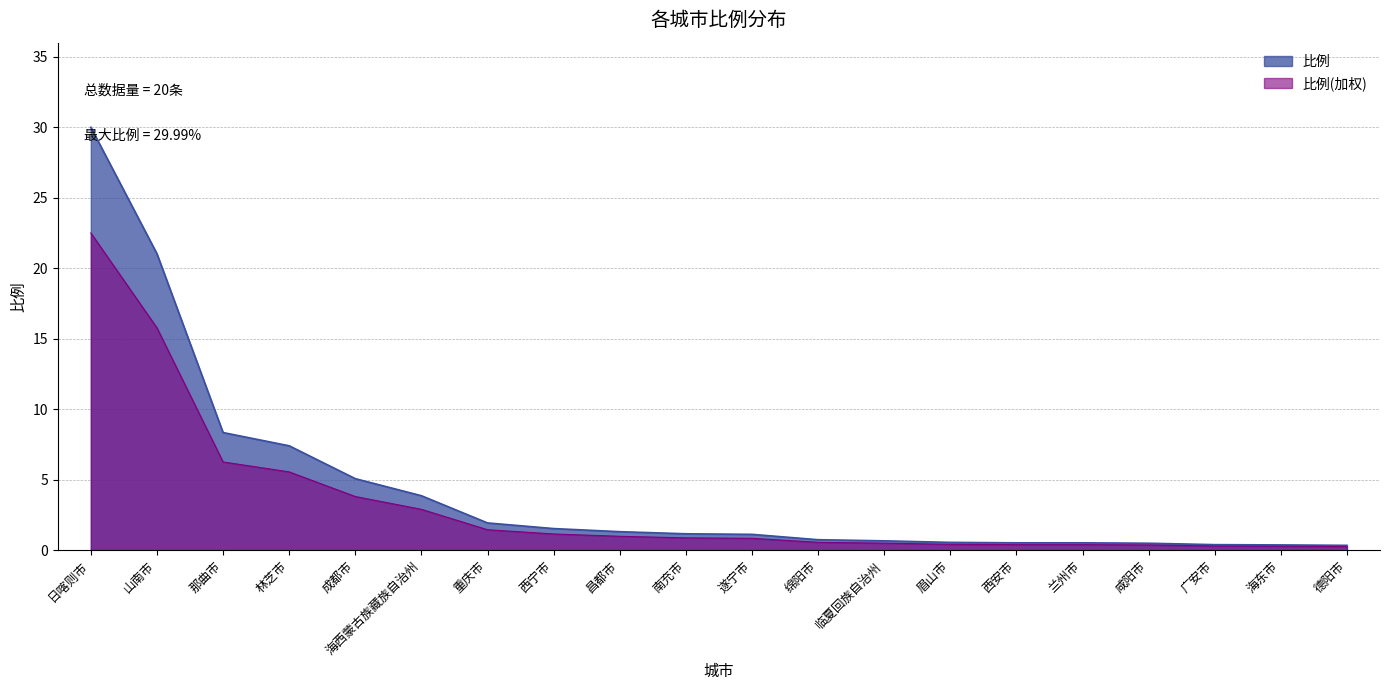

True or false: the data shows 0.3 at 德阳市.

True